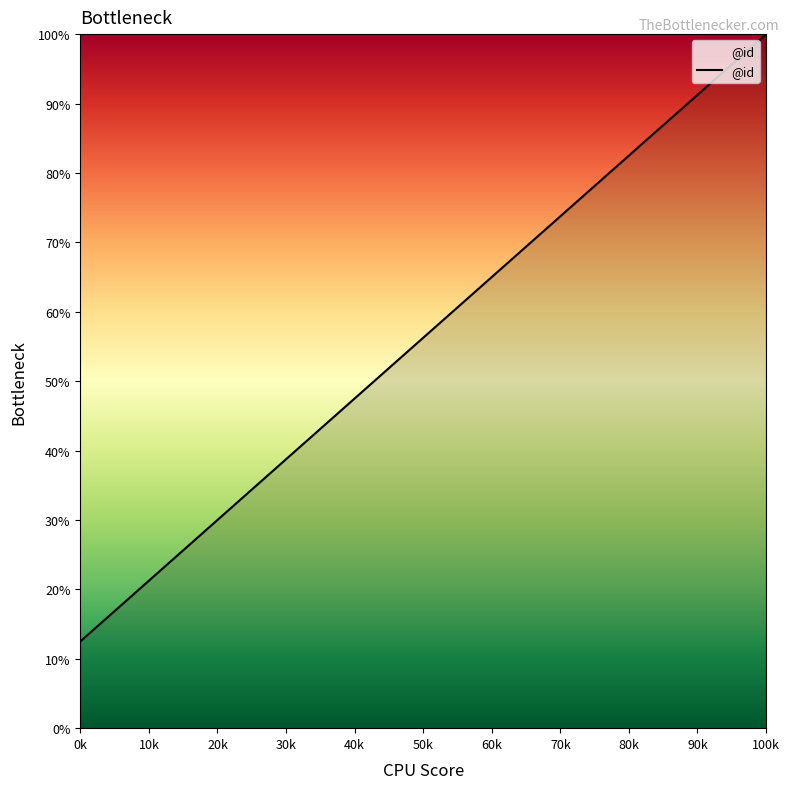

True or false: the data has more than 0 interior local peaks.

False